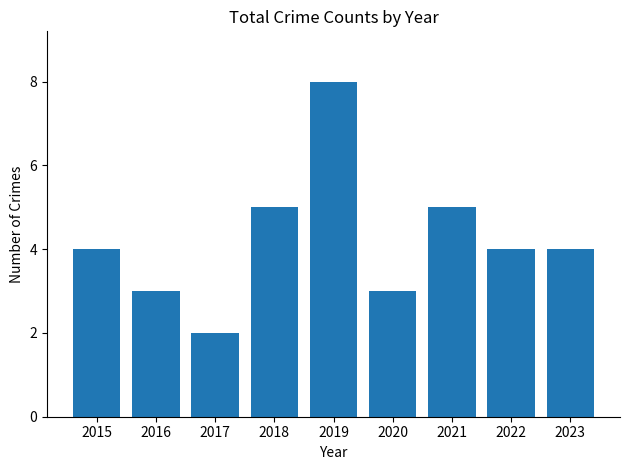

How many bars are there in total?

9